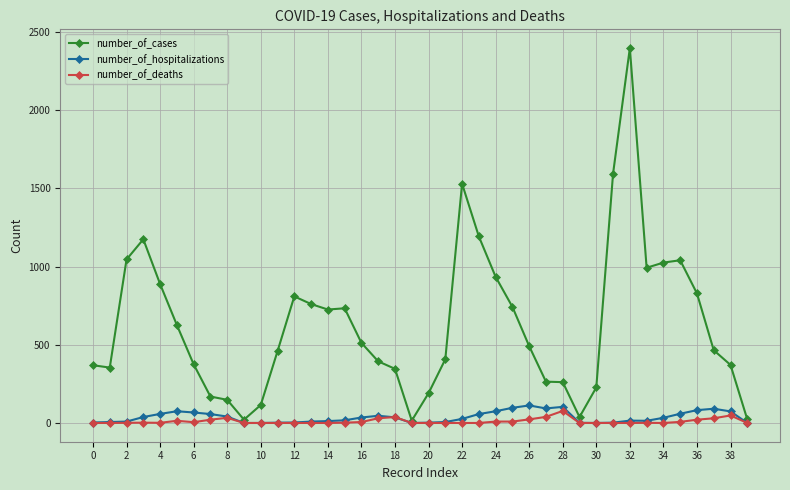

How many lines are shown in the chart?

3